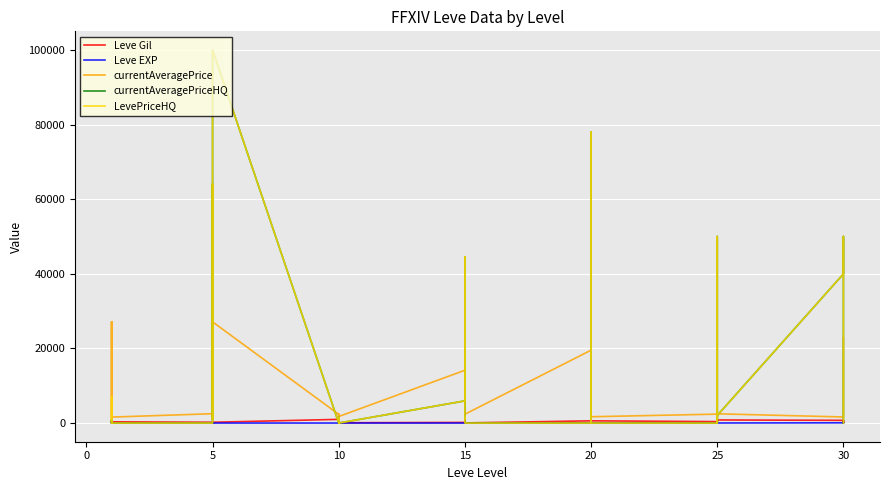

What is the spread (max minus min) of values at 15?

14142.0